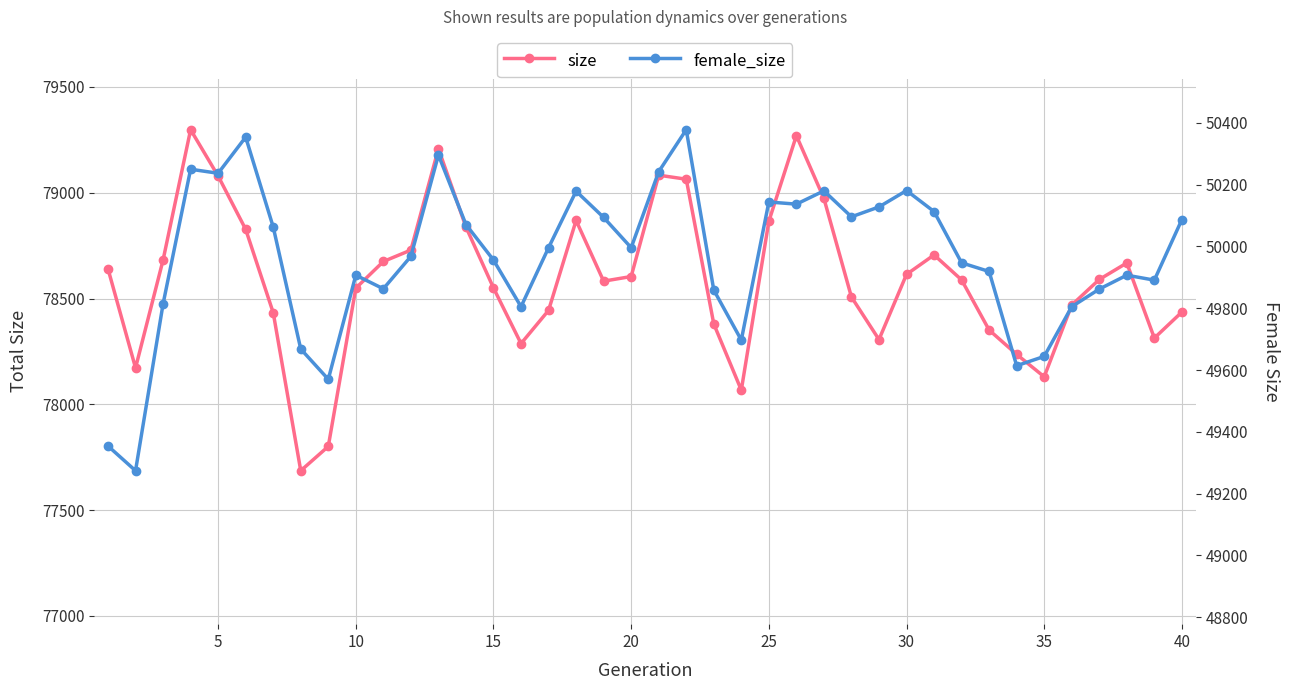

What is the value of the size point at the 11th from the left?

78682